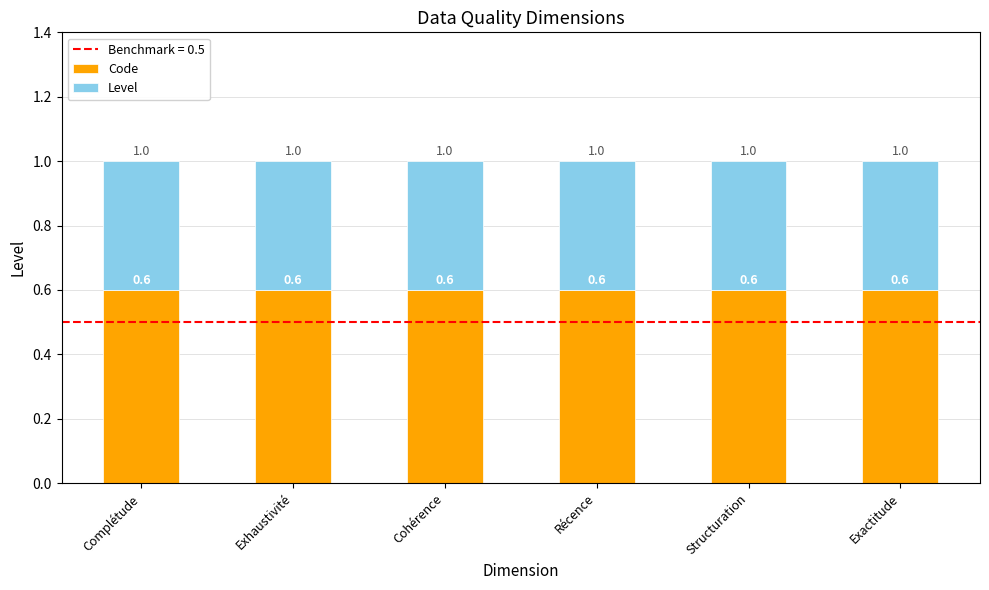

The Code series shows 0.6 at Exactitude. True or false?

True